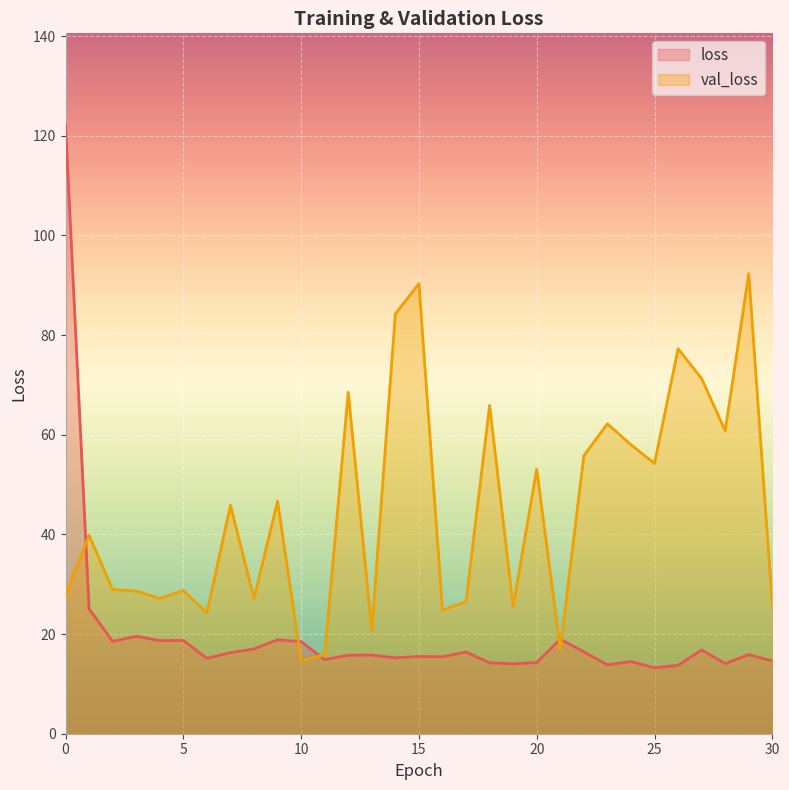

Rank the series by their maximum value, from lowest to highest.

val_loss, loss